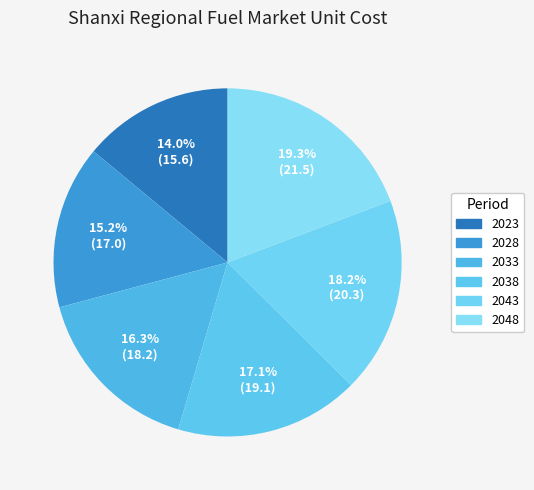

To the nearest percent, what percentage of the pie is 2048?

19%